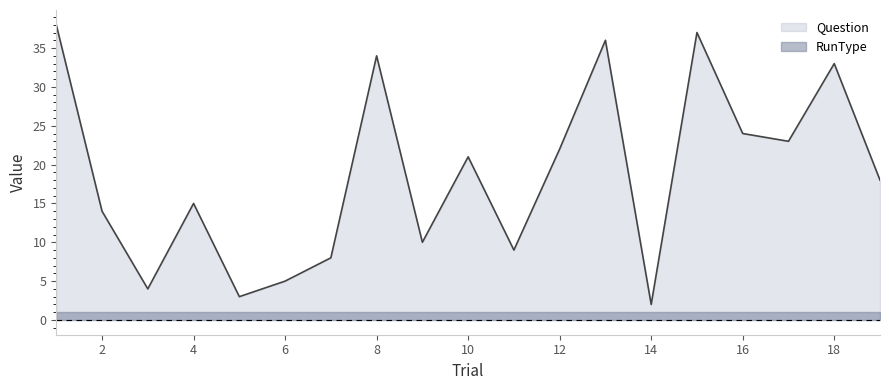

Rank the categories by value from highest to lowest.

1, 15, 13, 8, 18, 16, 17, 12, 10, 19, 4, 2, 9, 11, 7, 6, 3, 5, 14